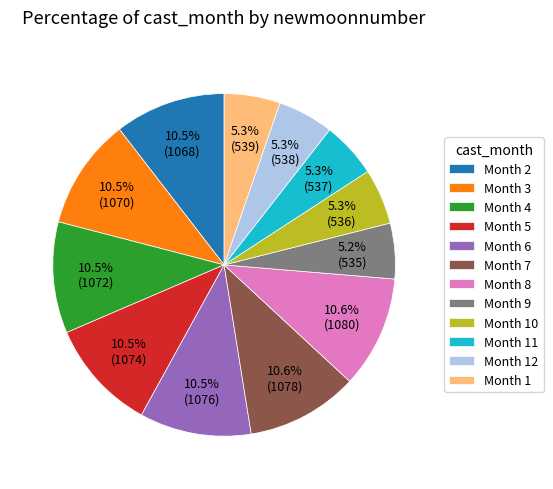

How many segments does this pie chart have?

12